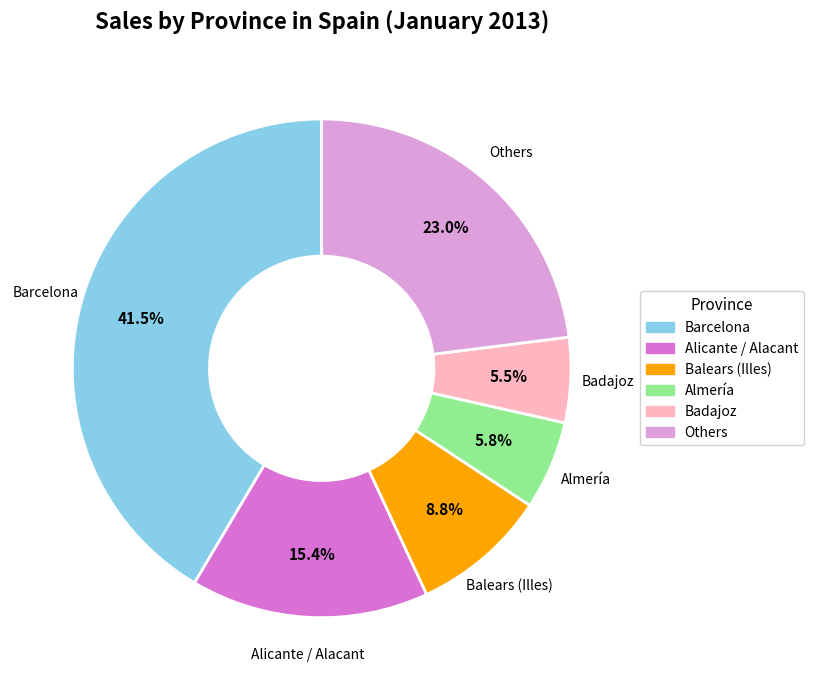

Does any single category account for the majority?

No